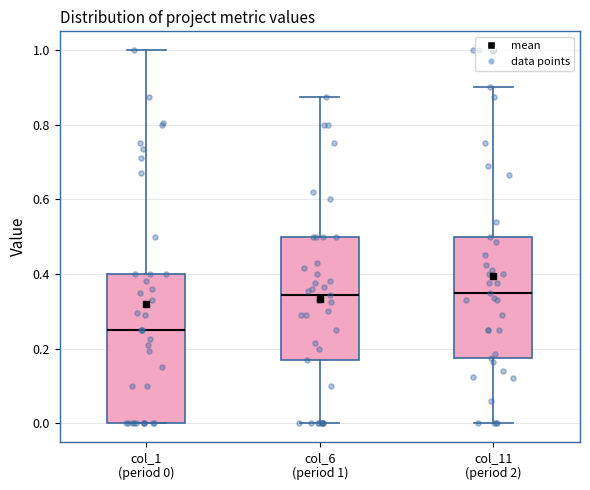

Reading left to right, read every box against the y-axis: the position of its median line, the range the box covers, and the ends of its whiskers. The values are not printed on the chart, so give them approximately, as read against the axis.

col_1 (period 0): median 0.26, box 0.00 to 0.40, whiskers 0.00 to 1.00
col_6 (period 1): median 0.34, box 0.18 to 0.50, whiskers 0.00 to 0.88
col_11 (period 2): median 0.36, box 0.18 to 0.50, whiskers 0.00 to 0.90